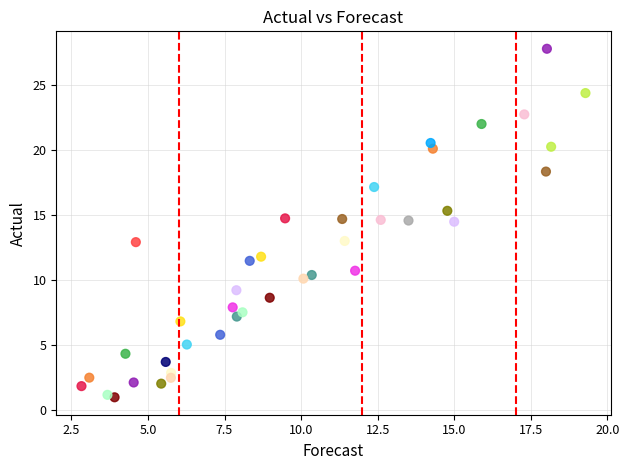

What is the range of Y values (max minus min)?

26.8